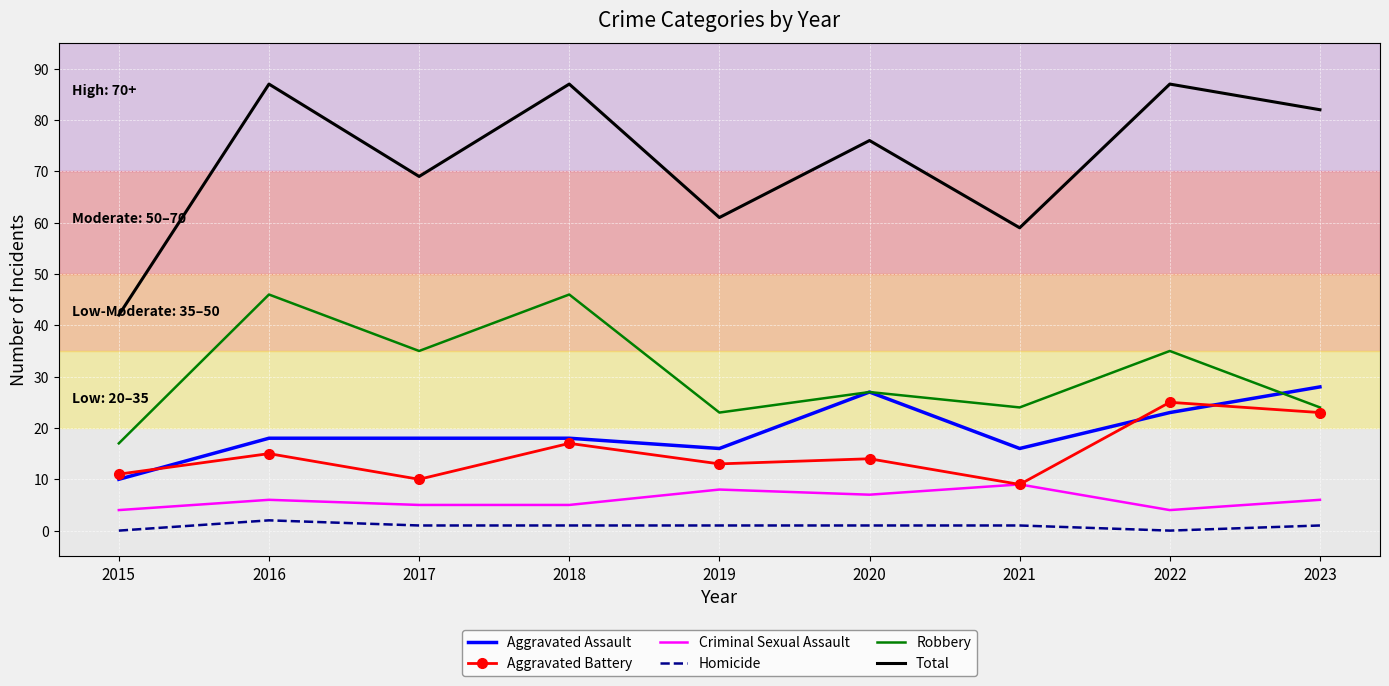

Which series has the largest range (max minus min)?

Total